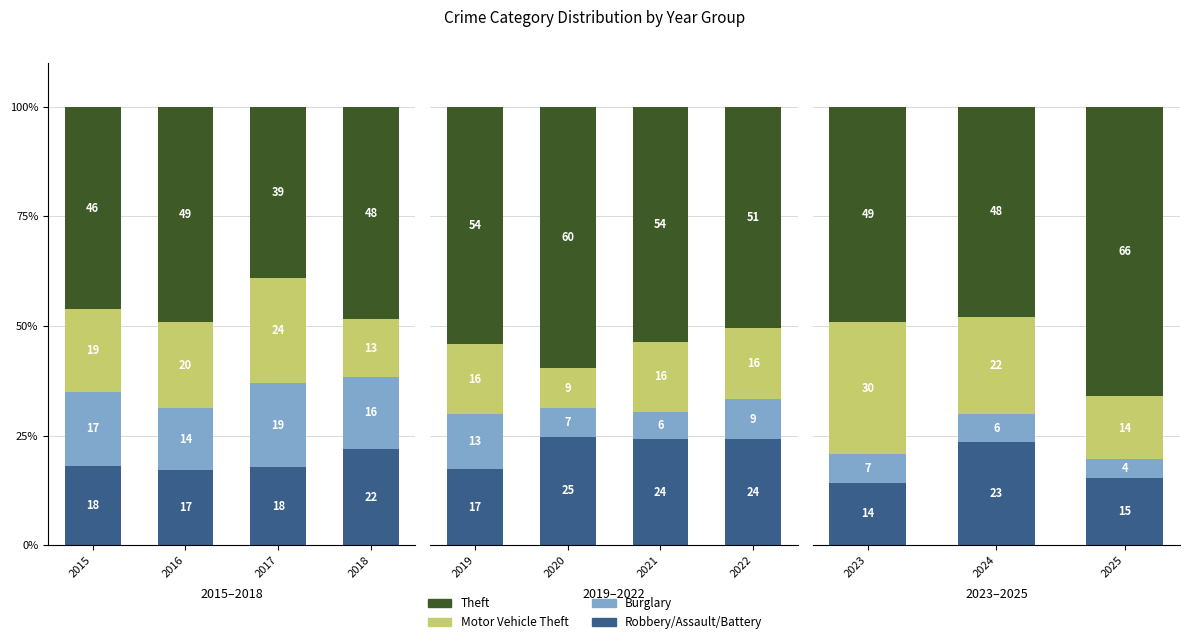

What is the total value across all series at 2024?

100.0